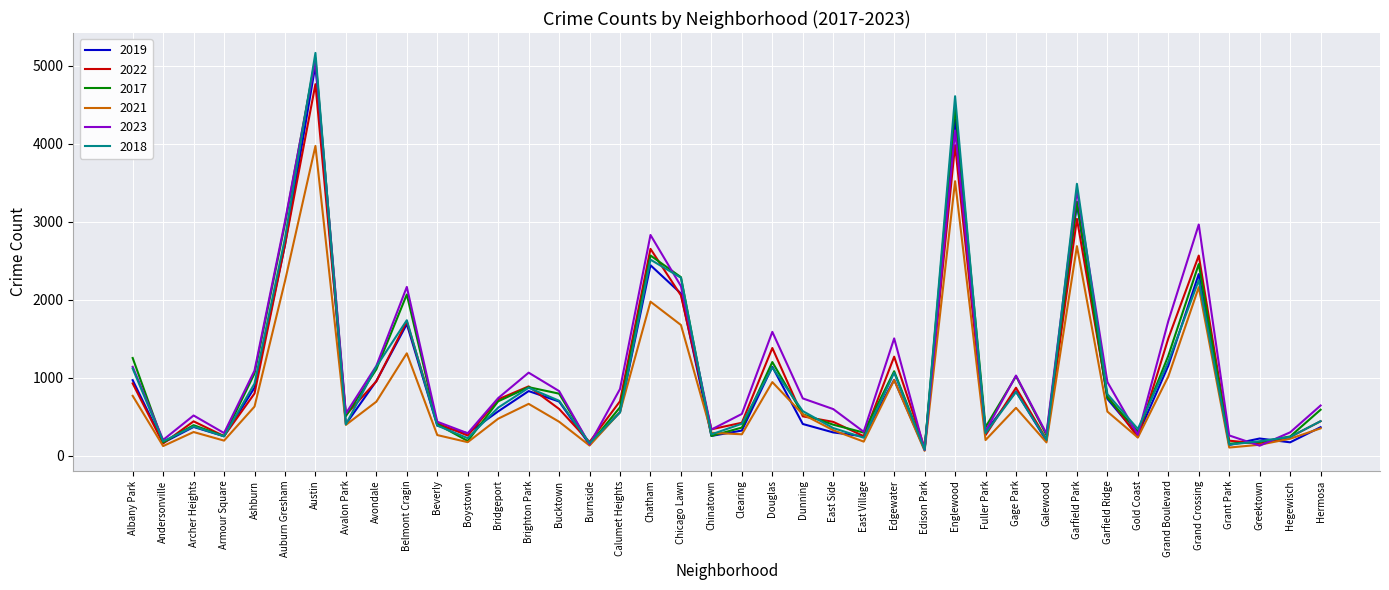

True or false: 2021 has a value of 238 at Calumet Heights.

False